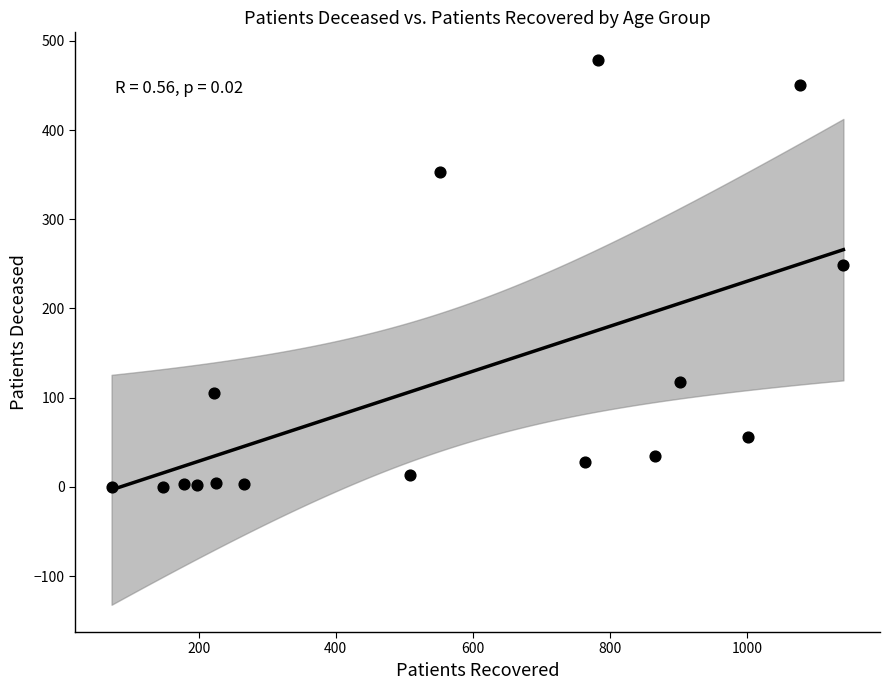

What Y value in the scatter plot is closest to 239?

249